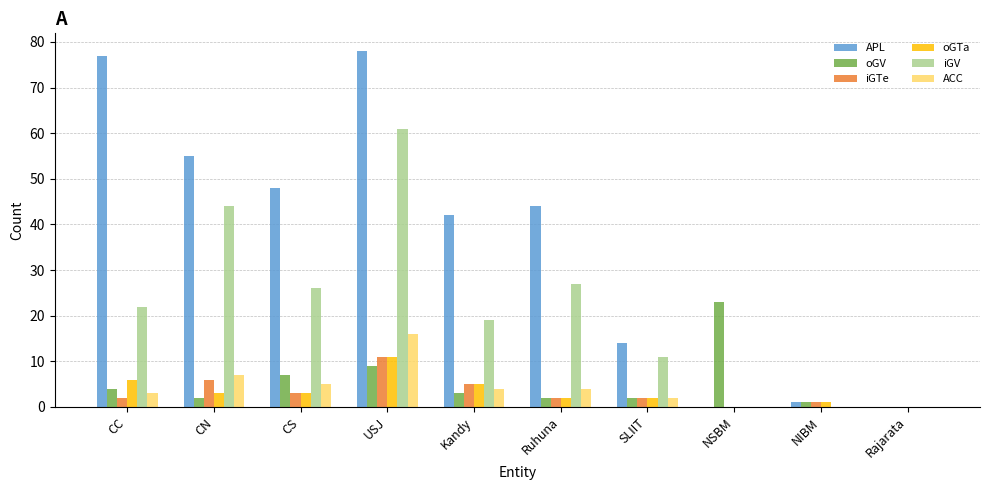

At which category does the chart reach its peak across all series?

USJ